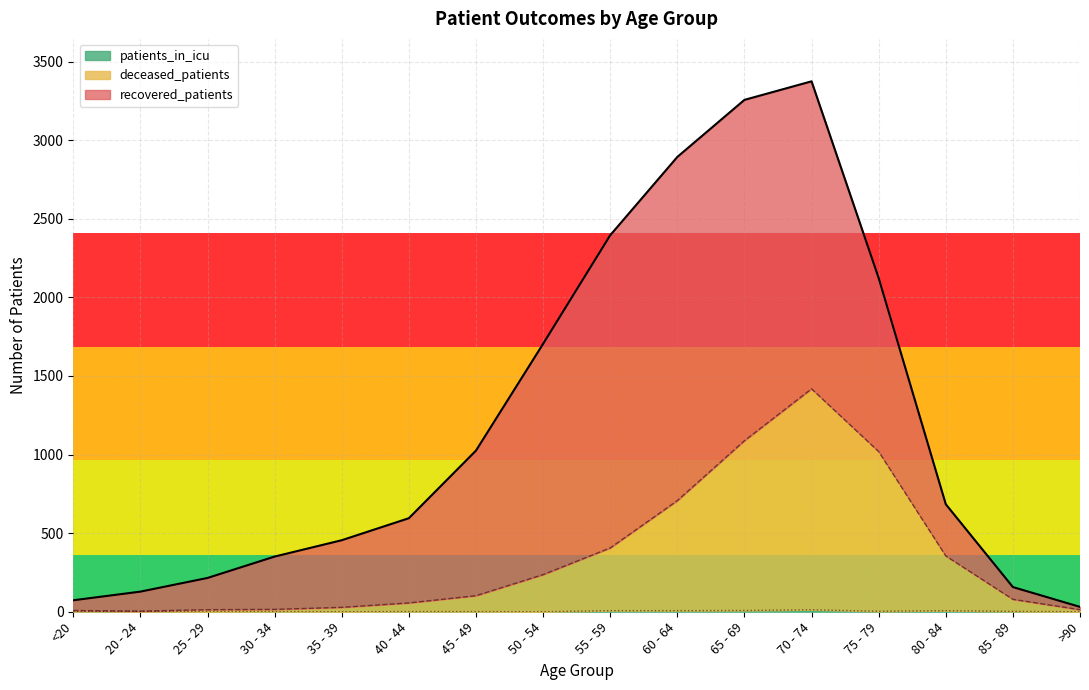

How many data points in deceased_patients are above 102?

7